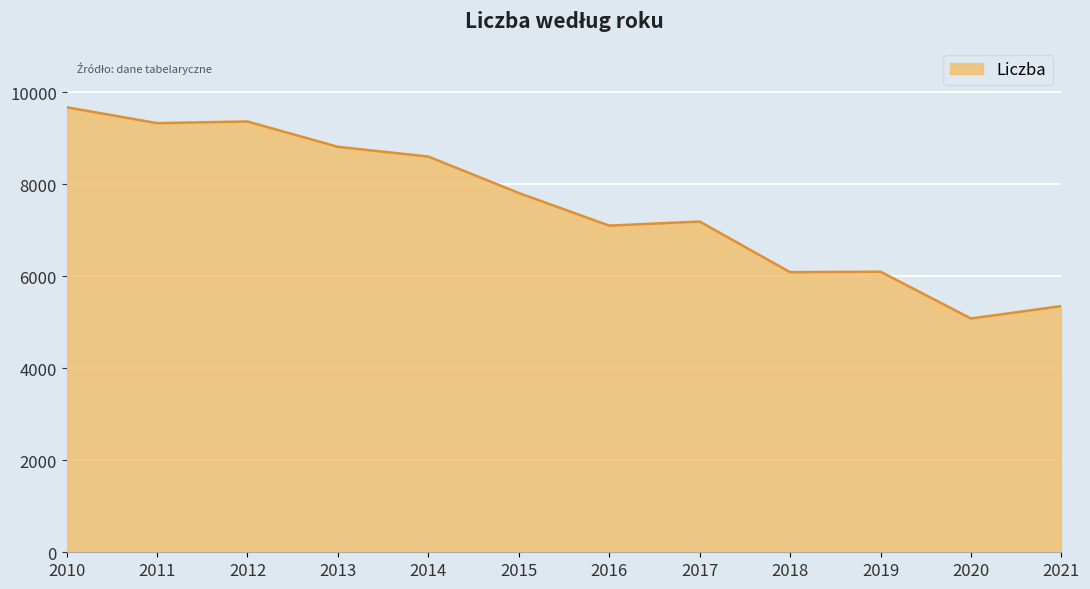

Where does the data first go above 7814?

2010